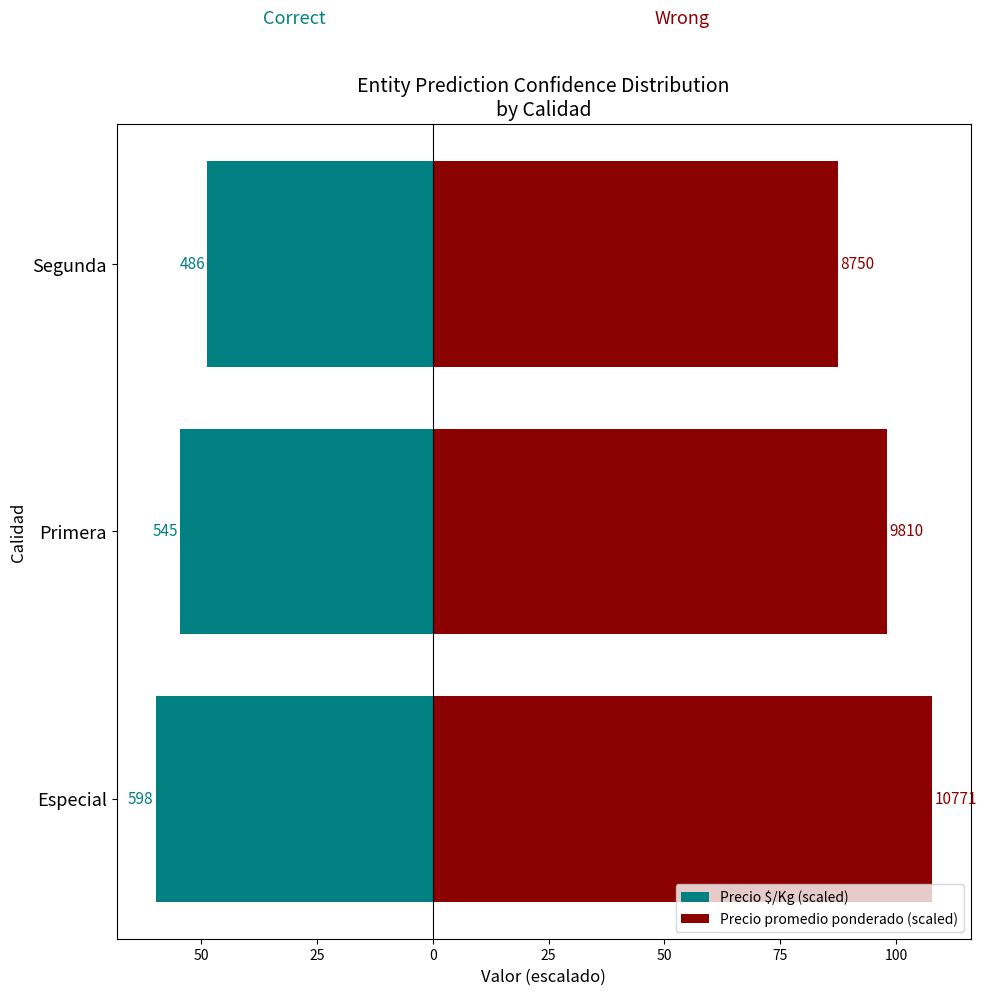

Reading right to left, what are all the values shown in this chart?

Precio $/Kg (scaled): -48.6	-54.5	-59.8
Precio promedio ponderado (scaled): 87.5	98.1	107.7